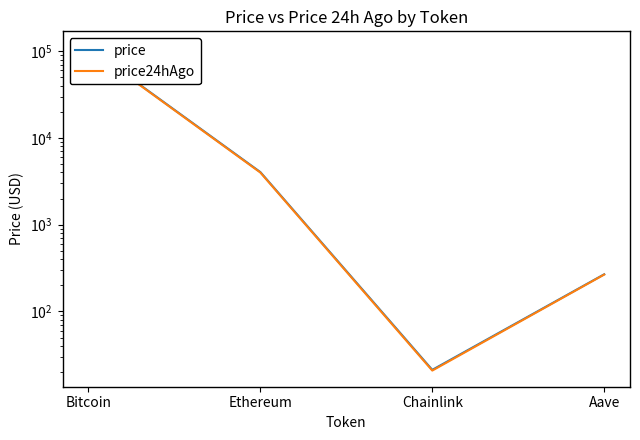

Which series has the widest spread of values?

price